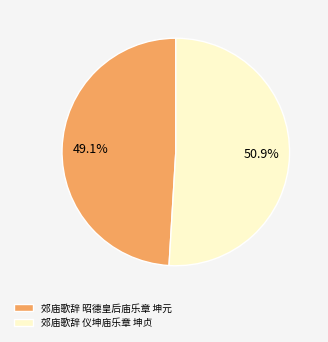

What is the largest slice in the pie chart?

郊庙歌辞 仪坤庙乐章 坤贞